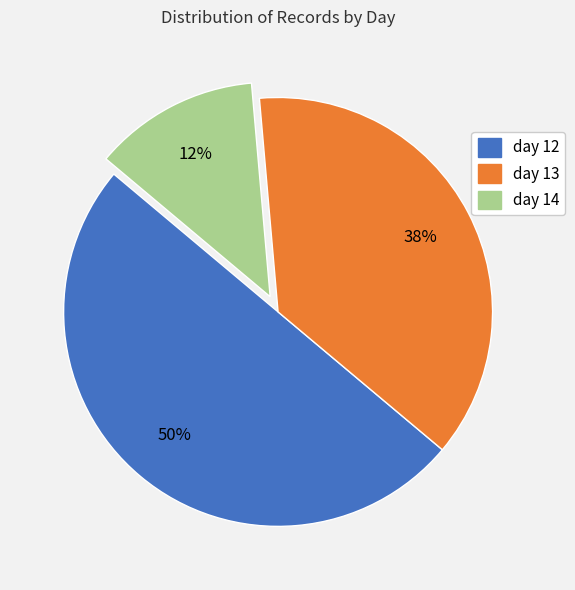

The day 12 slice represents 50% of the pie. True or false?

True